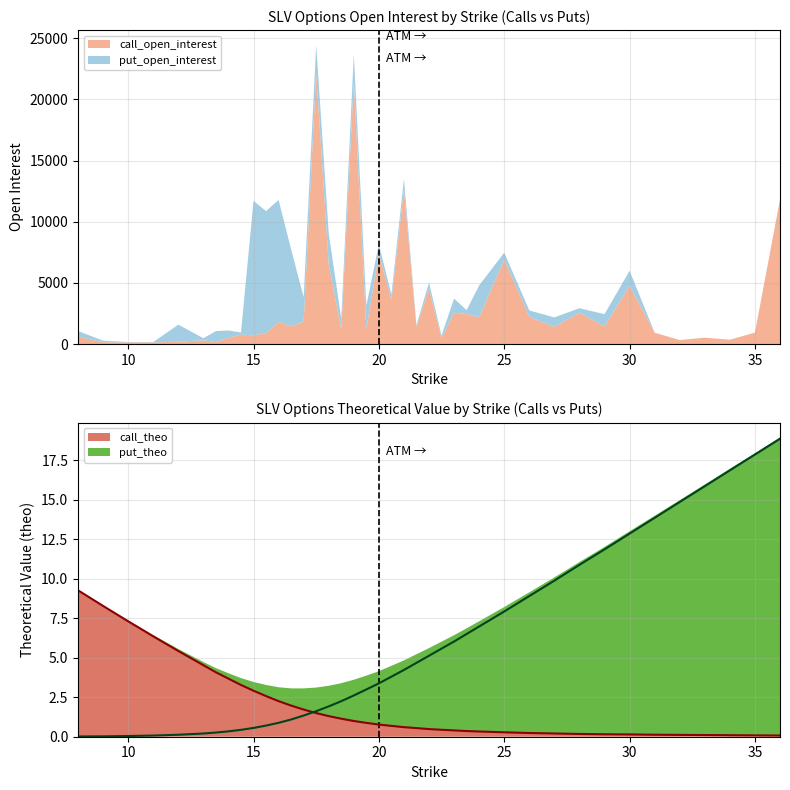

Is it true that call_theo equals 2.9 at 15?

True